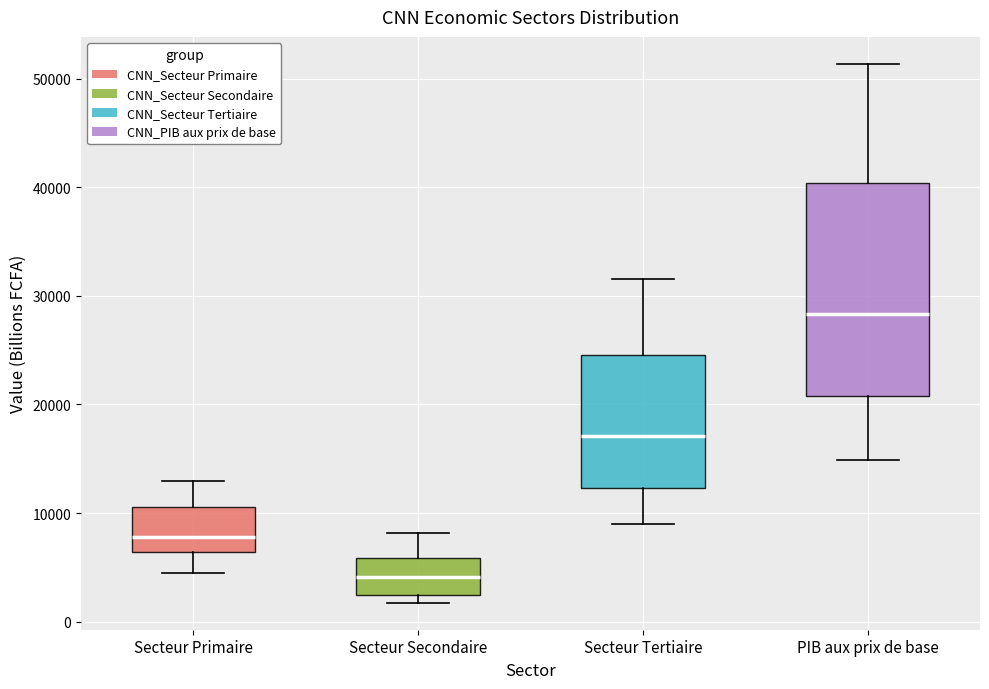

Which box is the tallest, from its lower edge to its upper edge?

PIB aux prix de base